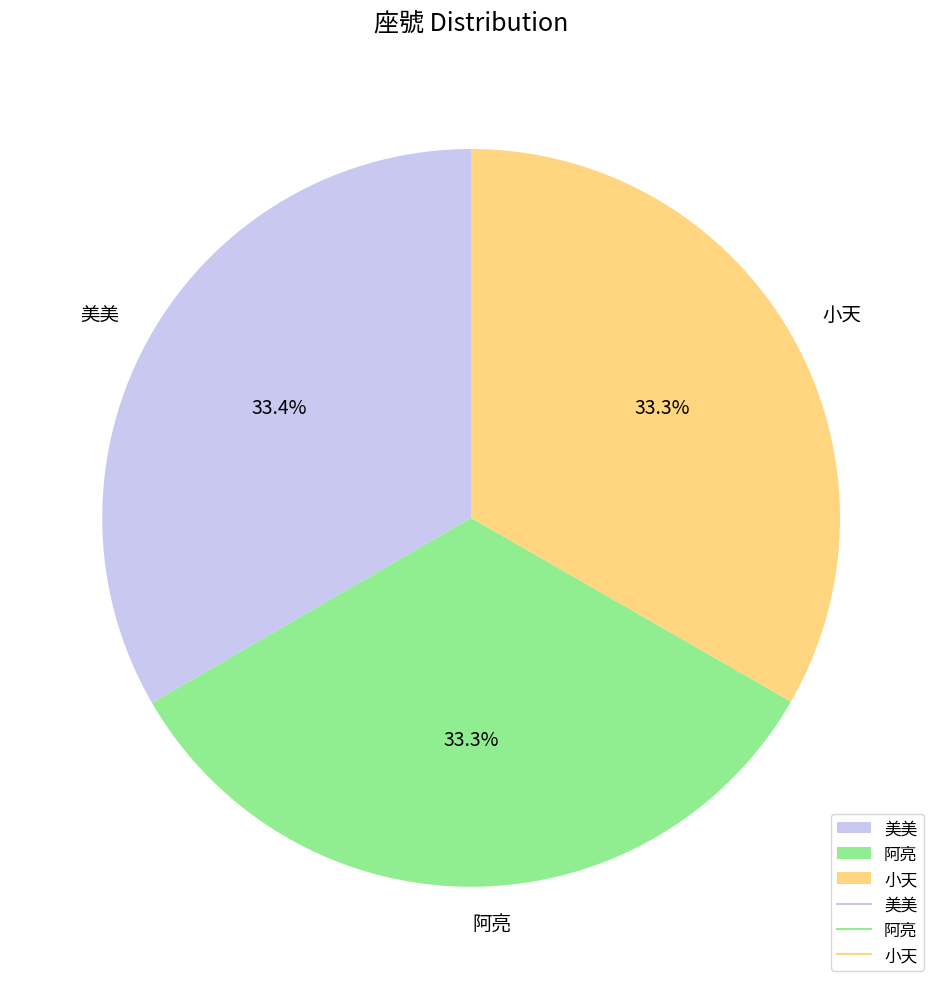

Count the number of slices in the pie.

3